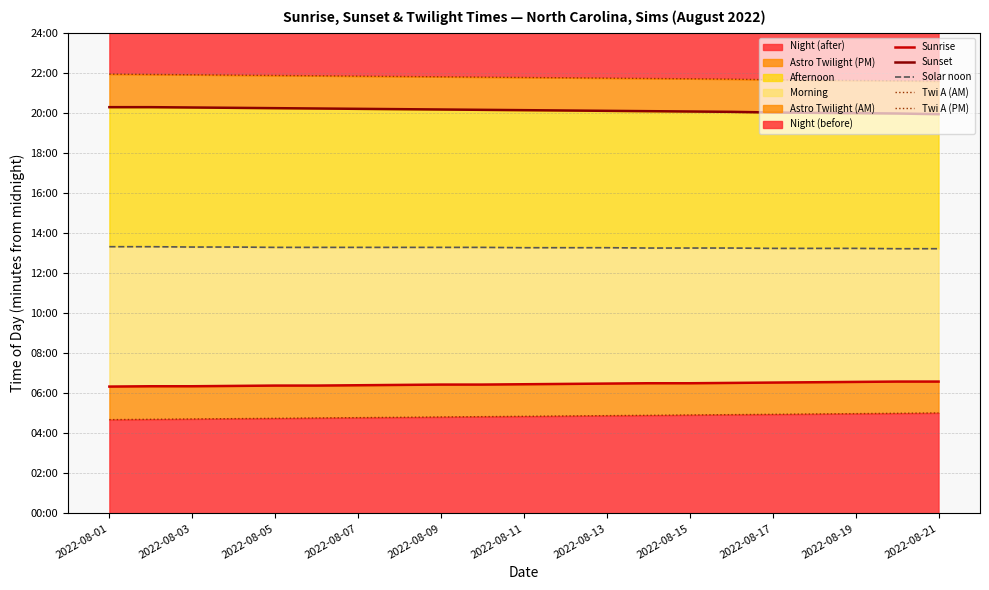

True or false: Sunset and Solar noon intersect in this chart.

False